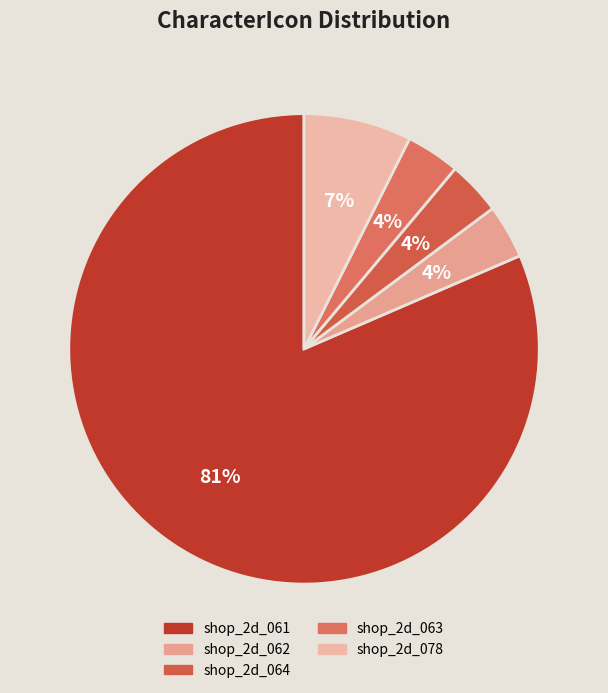

Count the number of slices in the pie.

5